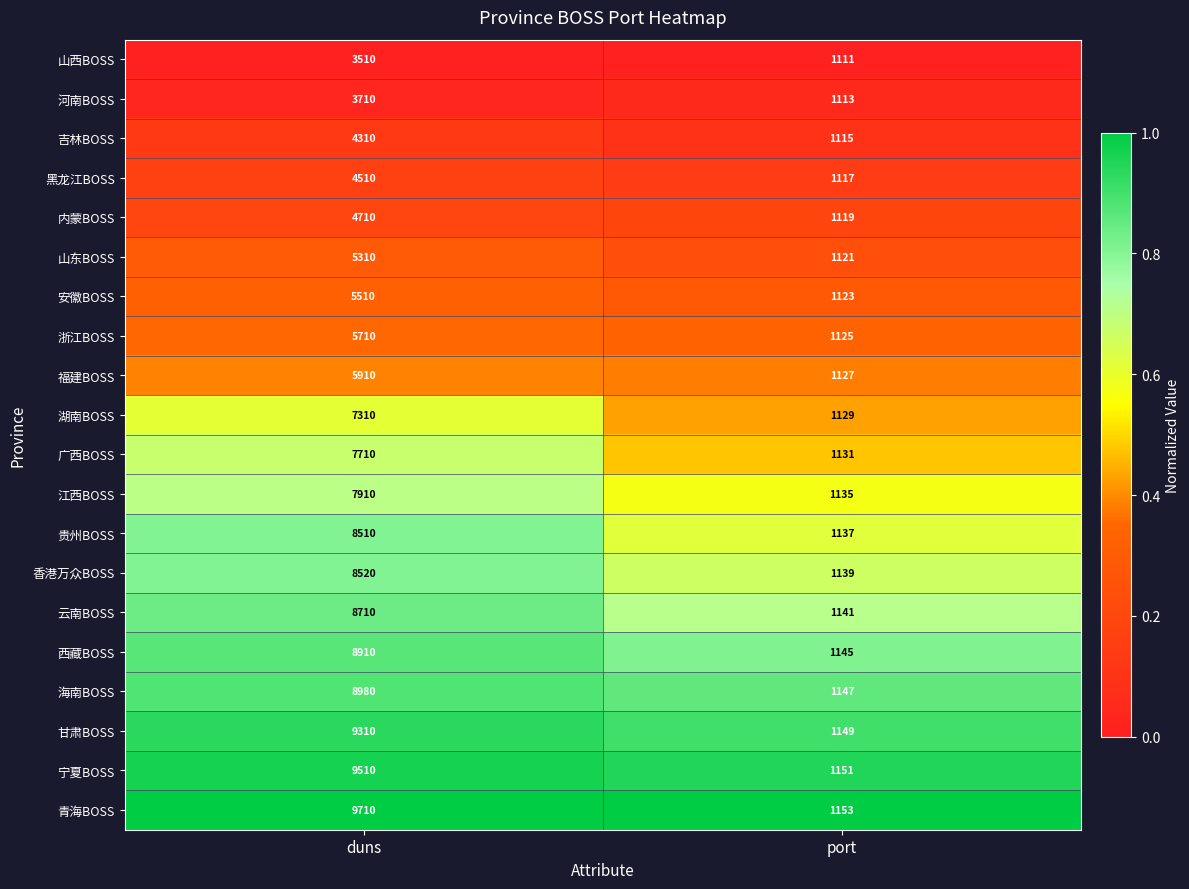

List the labels in order of 浙江BOSS value, largest first.

duns, port